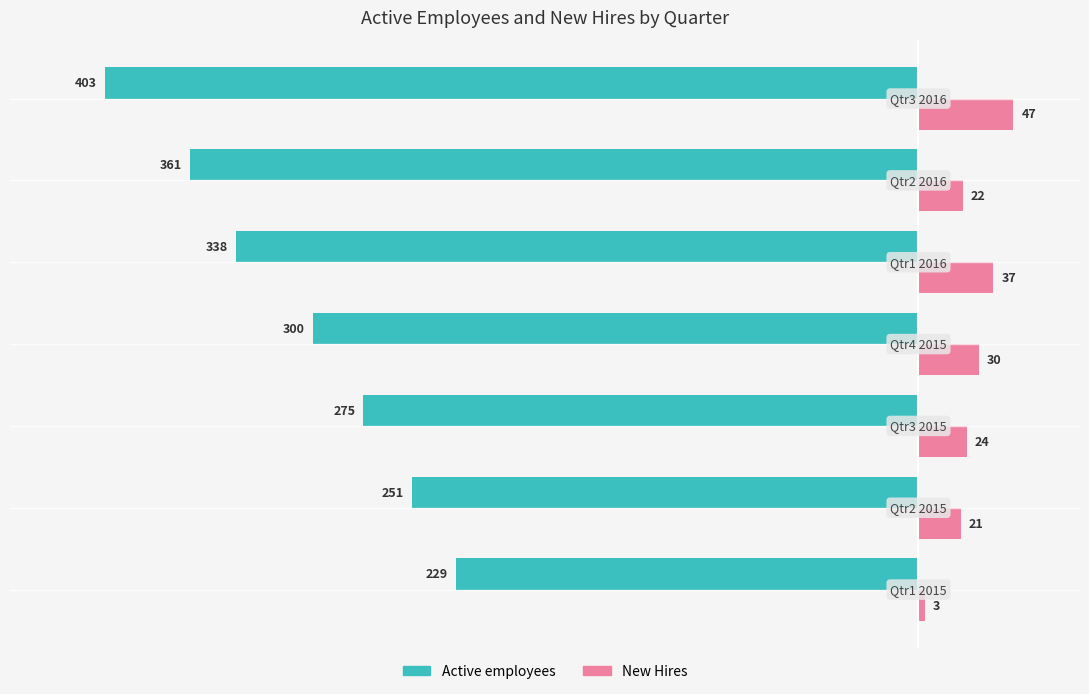

Count the Active employees values in the range -361 to -251.

5